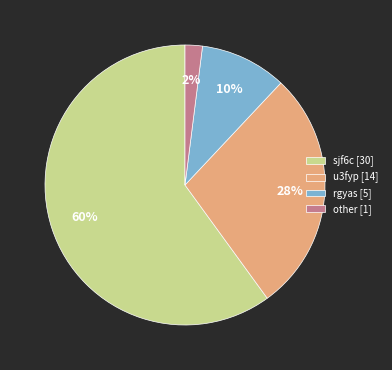

Rank the categories by value from lowest to highest.

other, rgyas, u3fyp, sjf6c